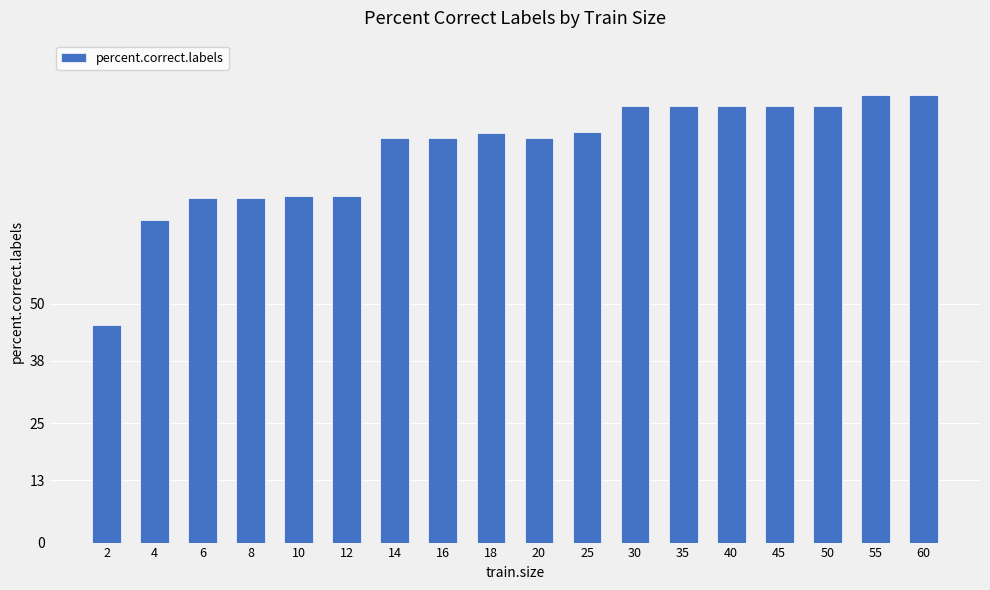

What is the maximum value shown in the chart?

93.7